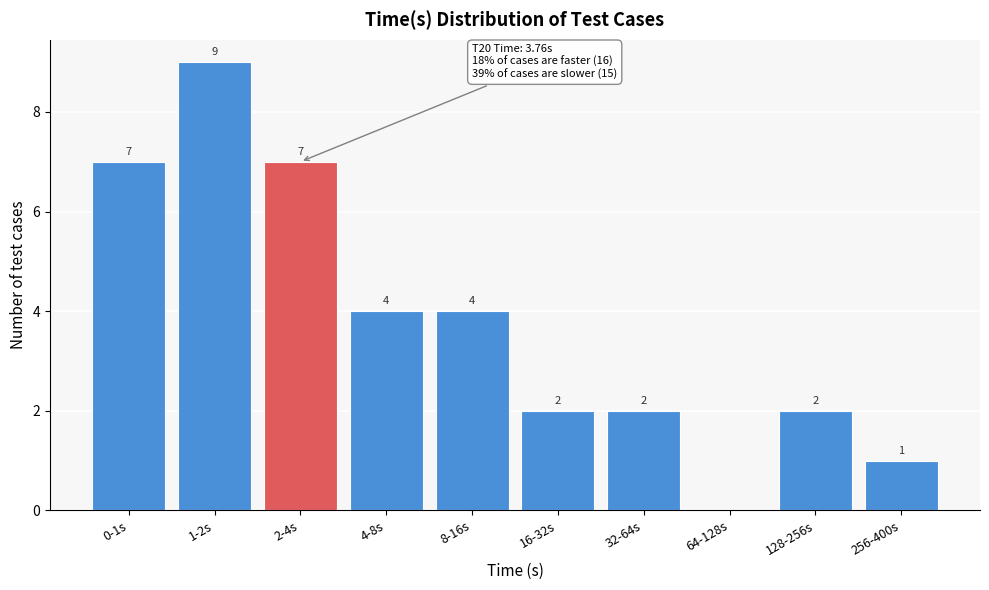

Reading right to left, list all the values displayed in this chart.

256-400s=1	128-256s=2	64-128s=0	32-64s=2	16-32s=2	8-16s=4	4-8s=4	2-4s=7	1-2s=9	0-1s=7